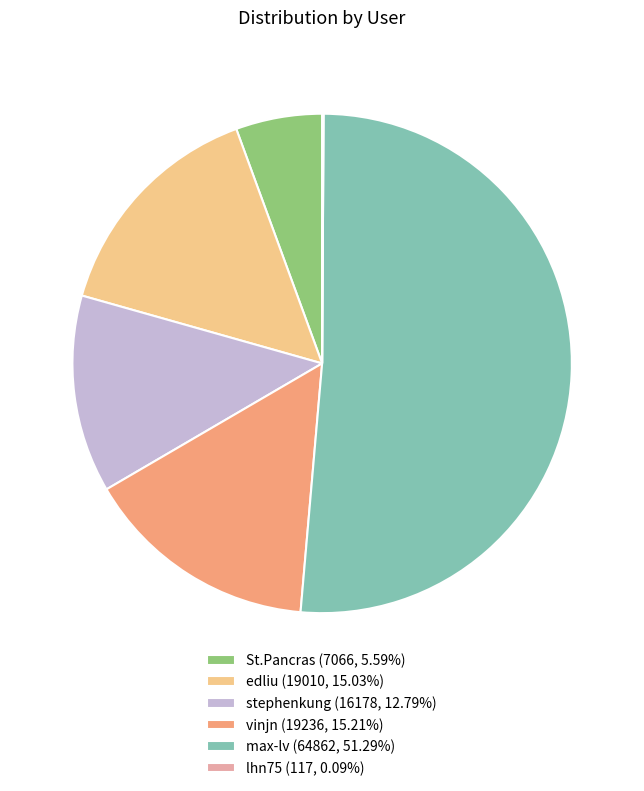

The St.Pancras slice represents 12% of the pie. True or false?

False